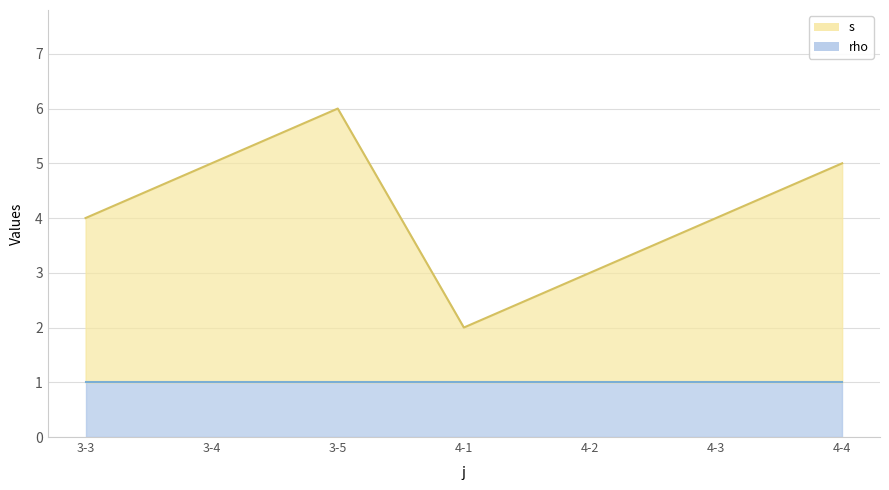

Reading left to right, what are all the values shown in this chart?

4	5	6	2	3	4	5